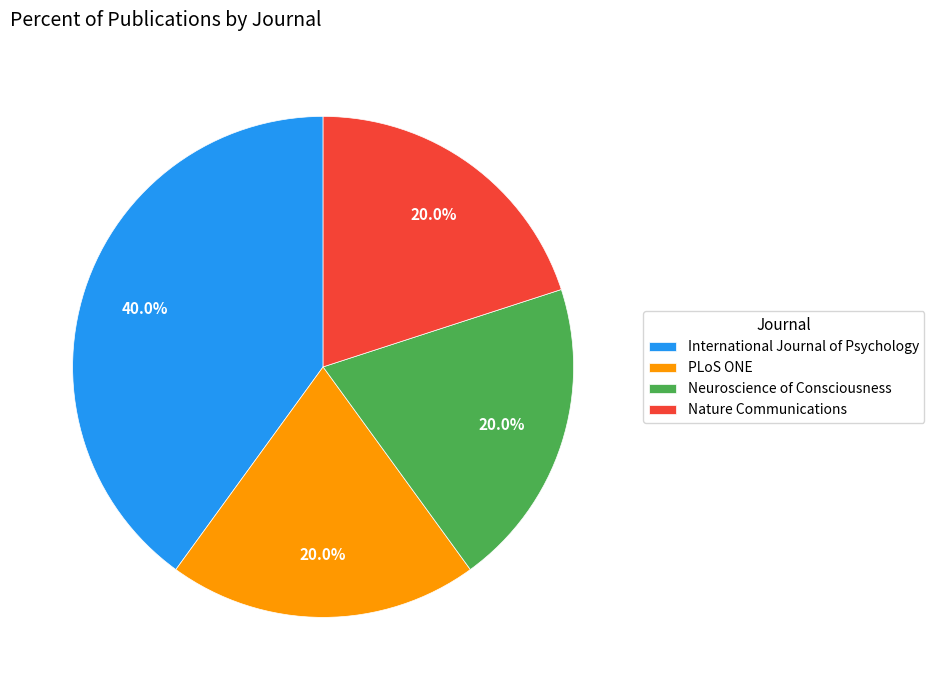

Is the sum of PLoS ONE and International Journal of Psychology greater than half?

Yes